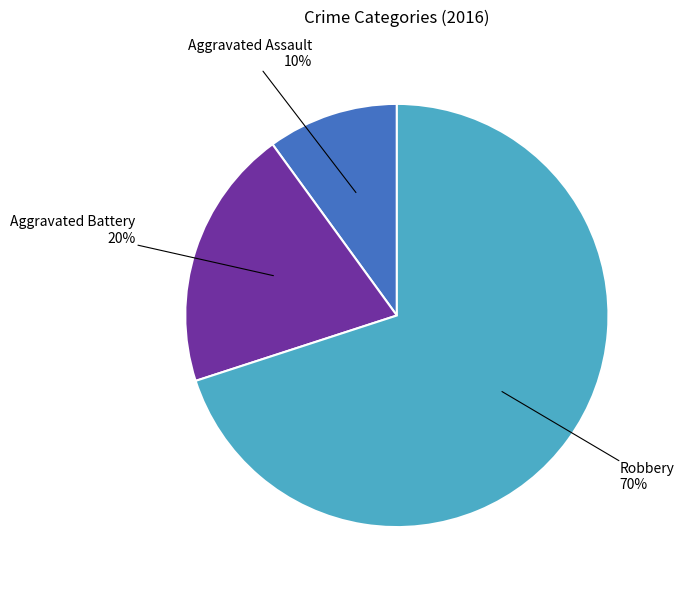

To the nearest percent, what is the difference between the largest and smallest slice percentages?

60%